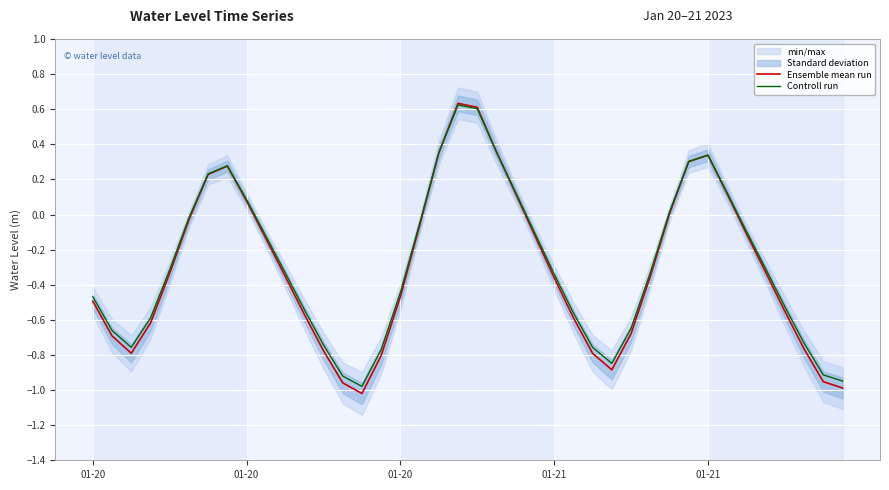

How many data points in Controll run are less than 0?

28